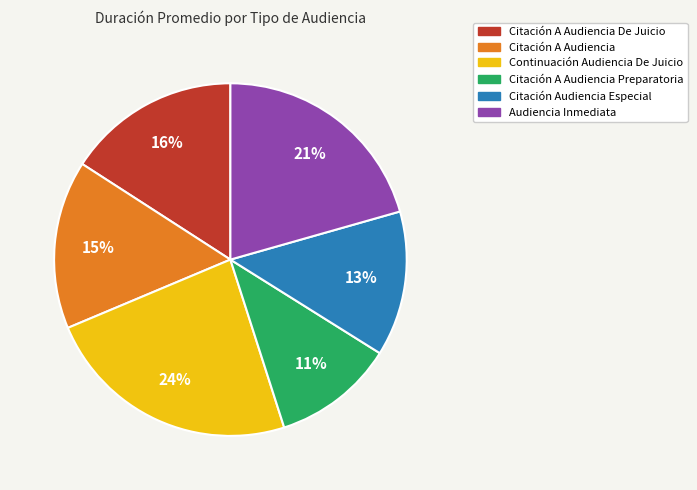

True or false: Continuación Audiencia De Juicio accounts for 11% of the total.

False